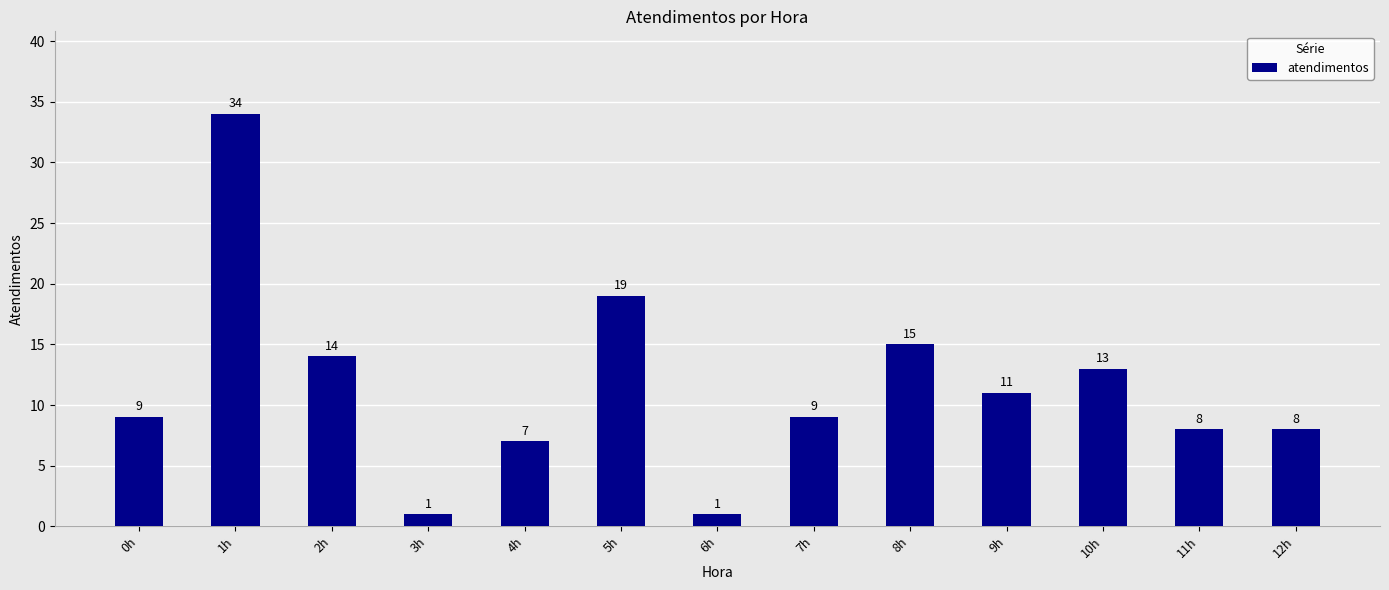

Which category has the highest value across all series?

1h